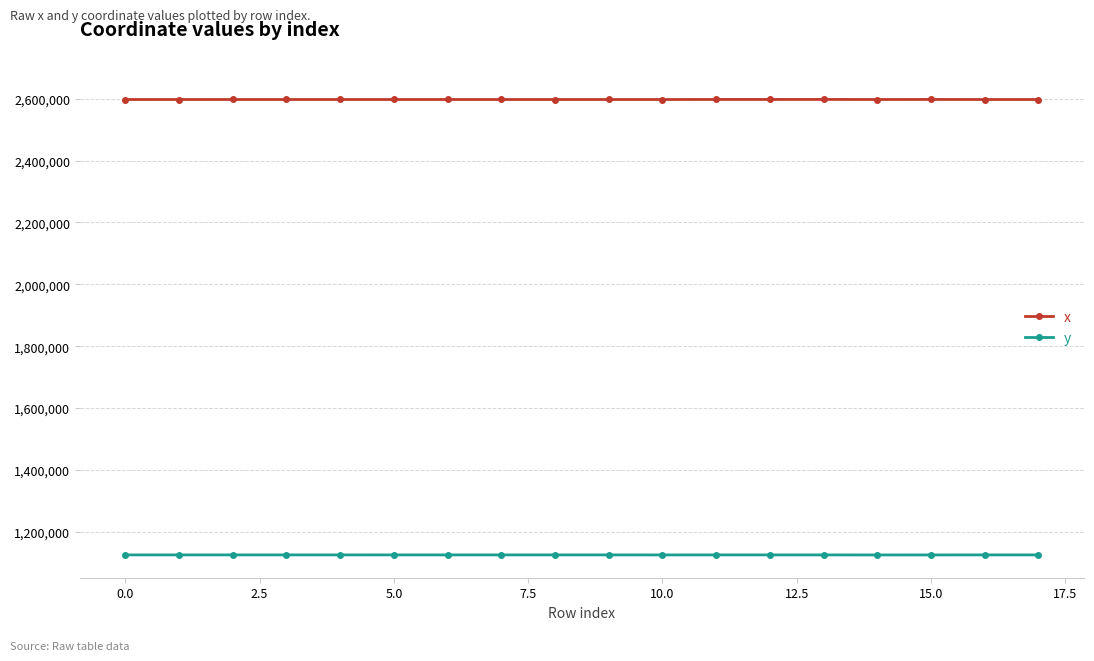

Which series has the largest total across all categories?

x